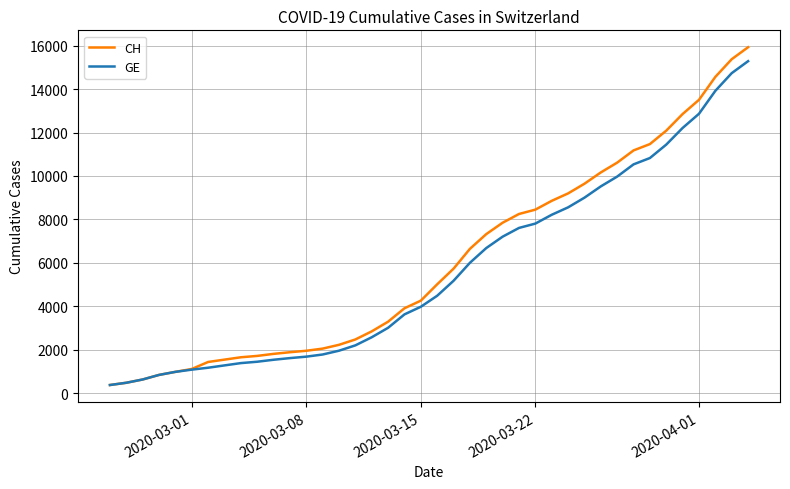

What is the maximum value for CH?

15926